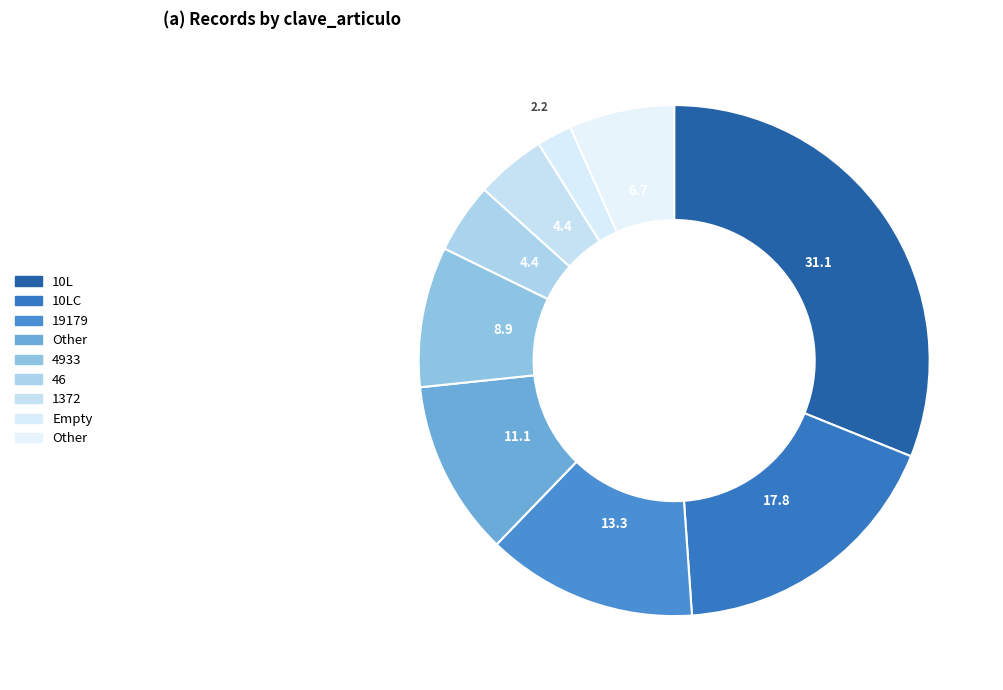

Is there any slice that represents more than half of the pie?

No